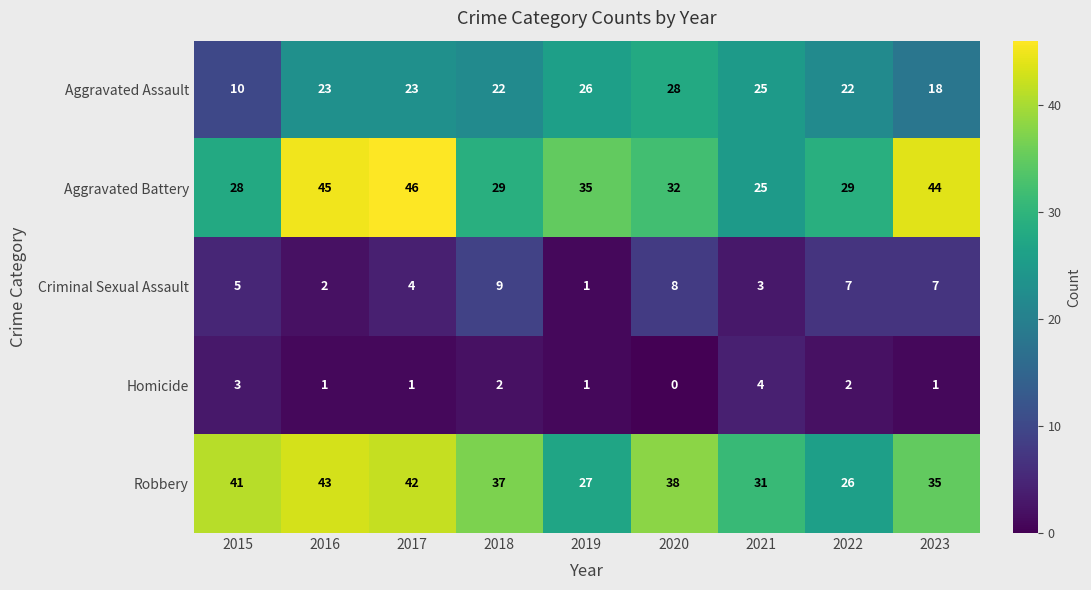

What is the sum of the Aggravated Battery values at 2020 and 2019?

67